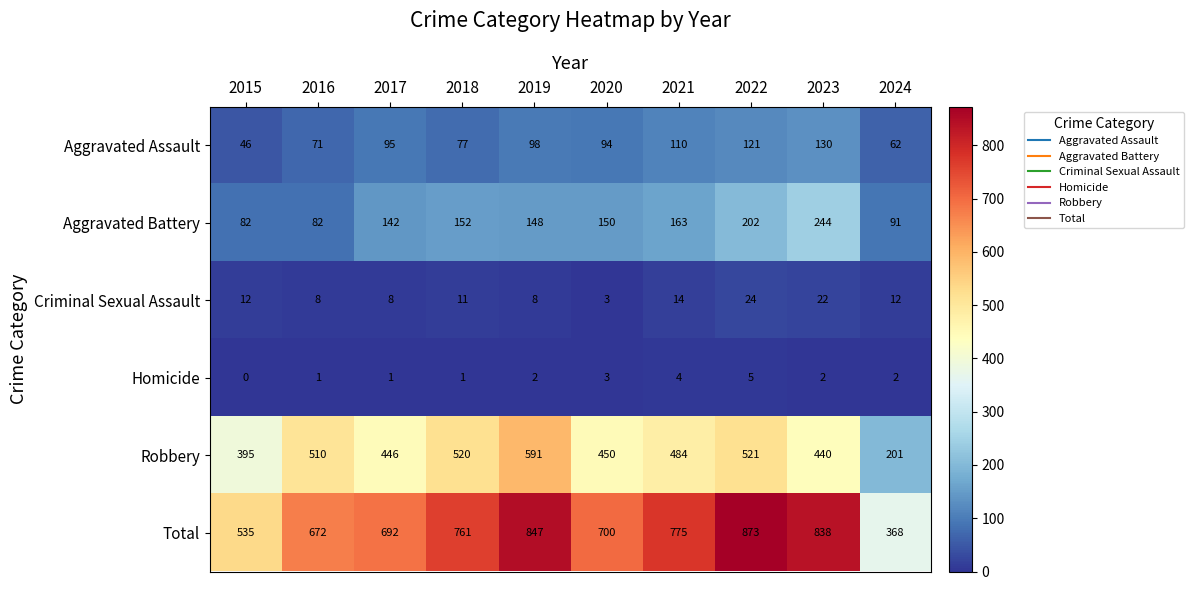

True or false: Aggravated Battery has a value of 149 at 2024.

False